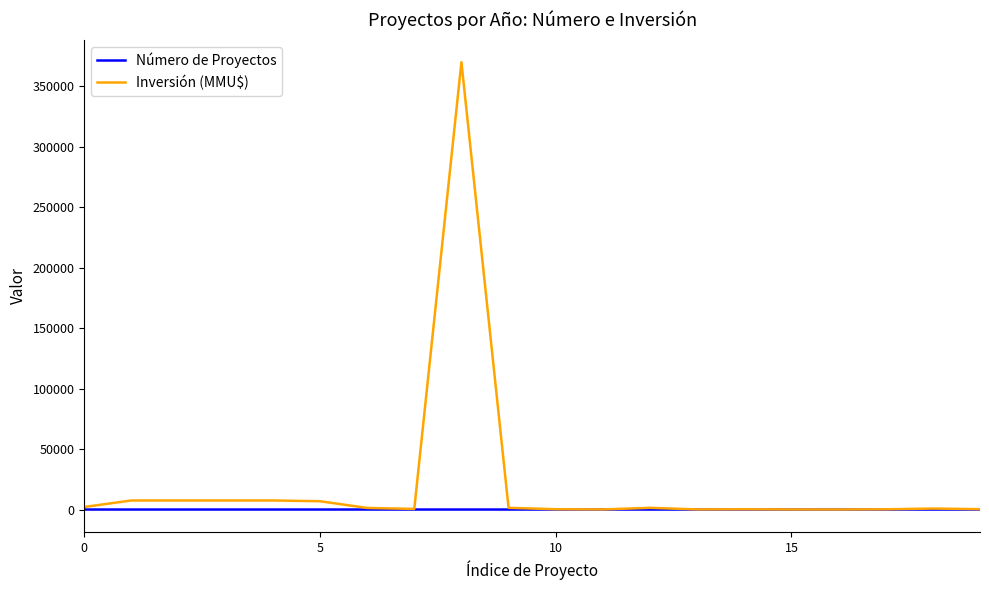

Which series has the largest total across all categories?

Inversión (MMU$)